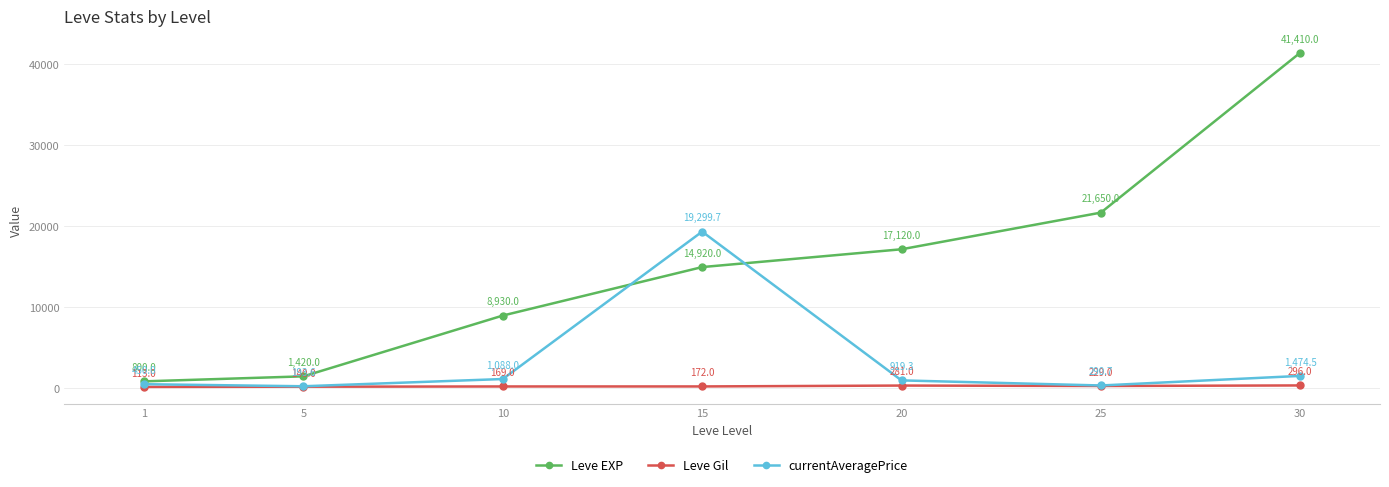

How many series are shown in this chart?

3